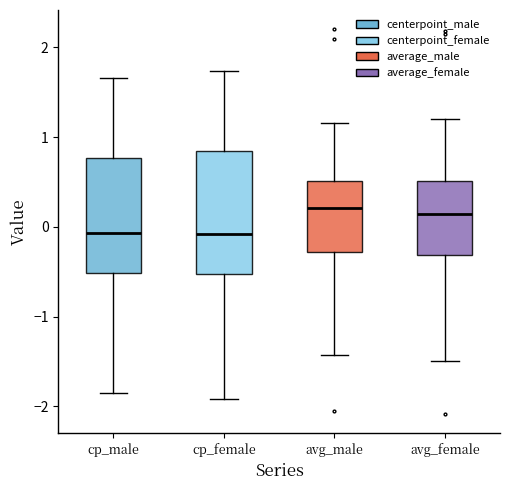

Reading left to right, transcribe this box plot: for each box, give where its median line is, the range the box spans, and where its two whiskers end, as read against the y-axis. The values are not printed on the chart, so give them approximately, as read against the axis.

cp_male: median -0.1, box -0.5 to 0.8, whiskers -1.9 to 1.7
cp_female: median -0.1, box -0.5 to 0.8, whiskers -1.9 to 1.7
avg_male: median 0.2, box -0.3 to 0.5, whiskers -1.4 to 1.2
avg_female: median 0.1, box -0.3 to 0.5, whiskers -1.5 to 1.2